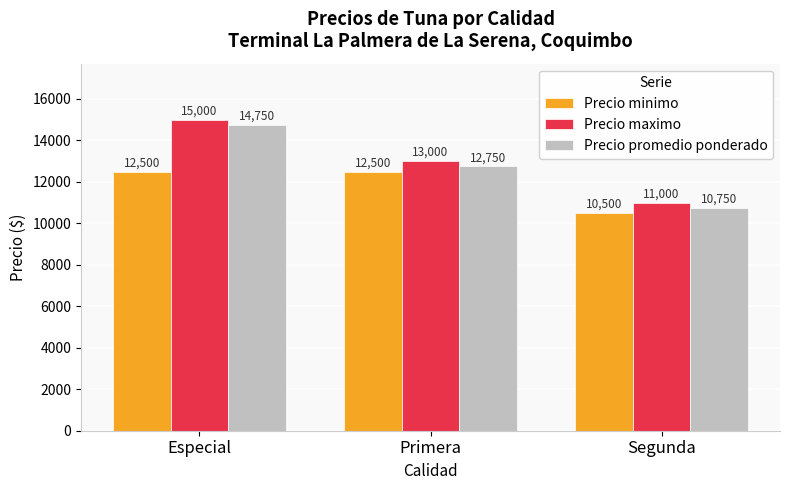

Is it true that Precio promedio ponderado equals 3501 at Segunda?

False